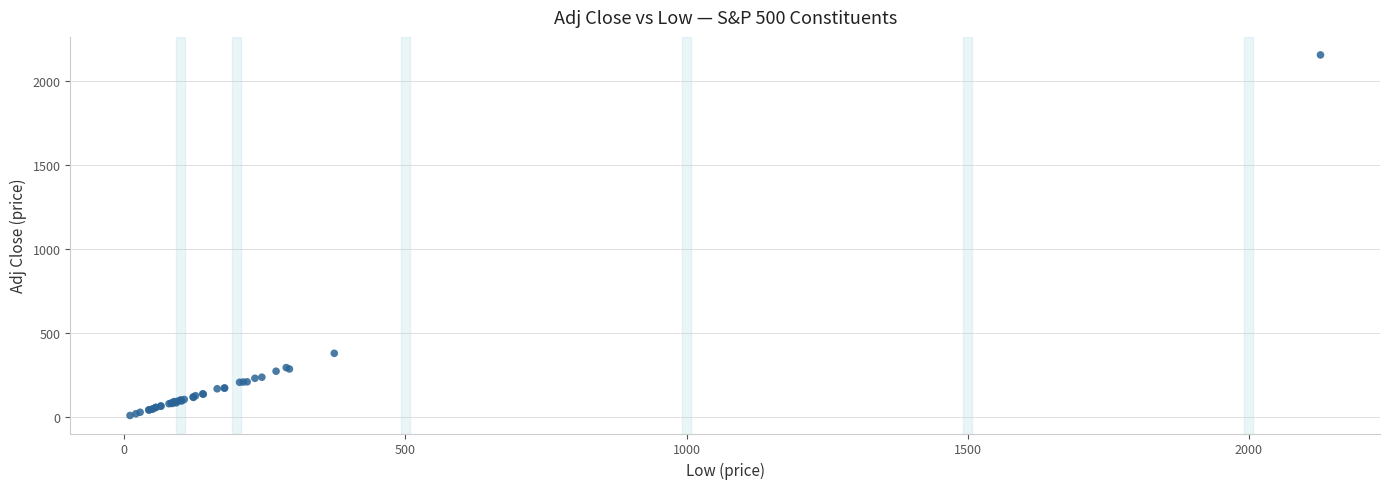

What Y value in the scatter plot is closest to 1081?

379.0